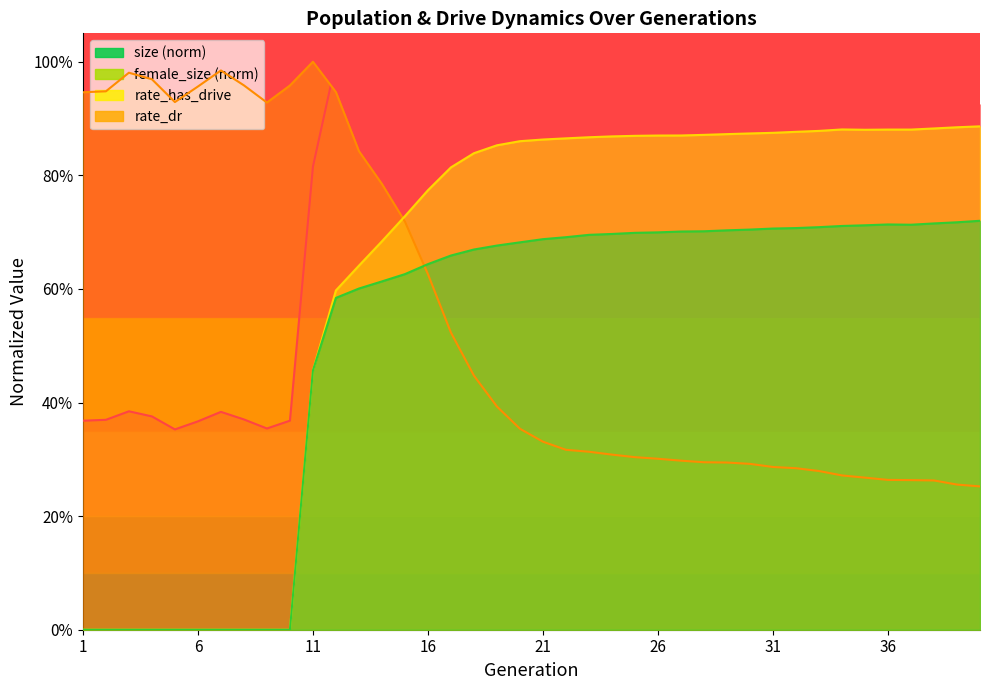

In size, how many points are lower than both neighbors (excluding endpoints)?

6